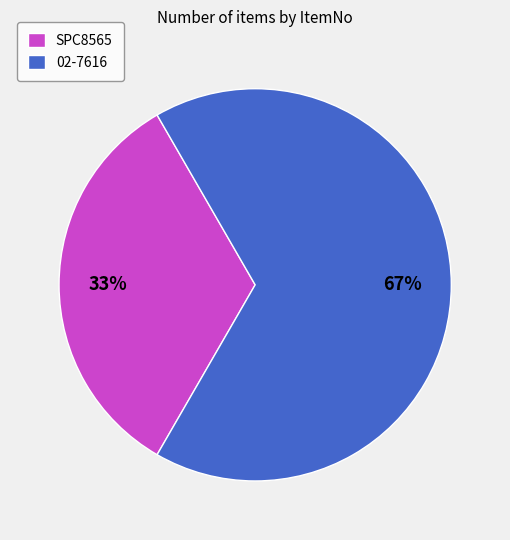

Does any single category account for the majority?

Yes